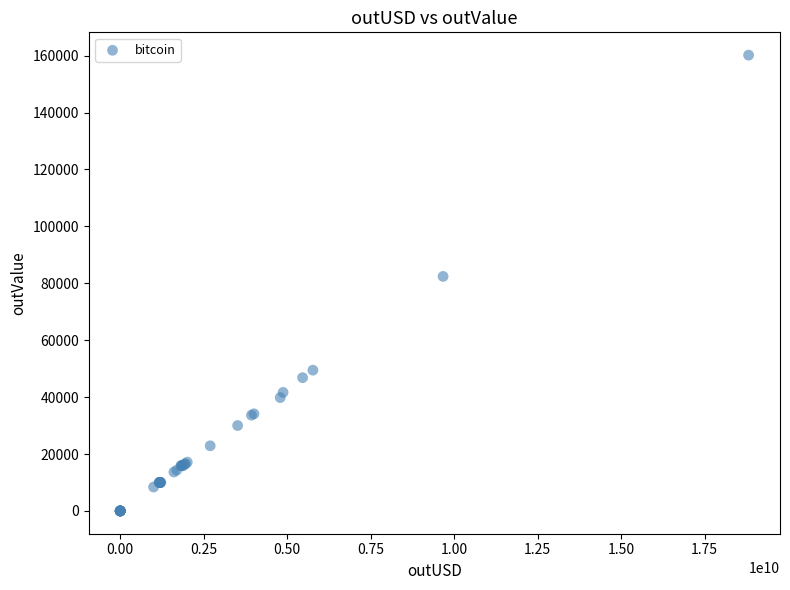

What Y value in the scatter plot is closest to 80096?

82417.2